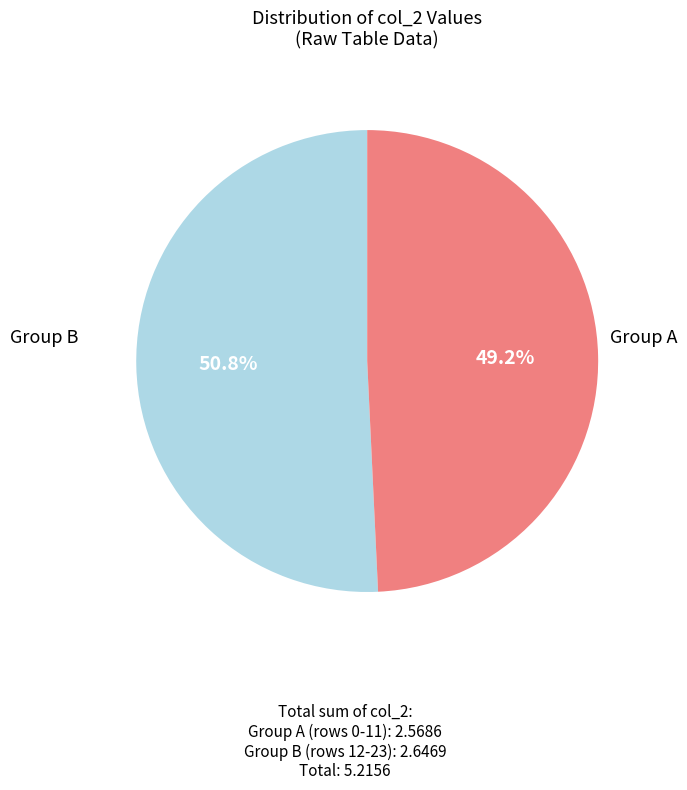

Is there a majority slice in this chart?

Yes